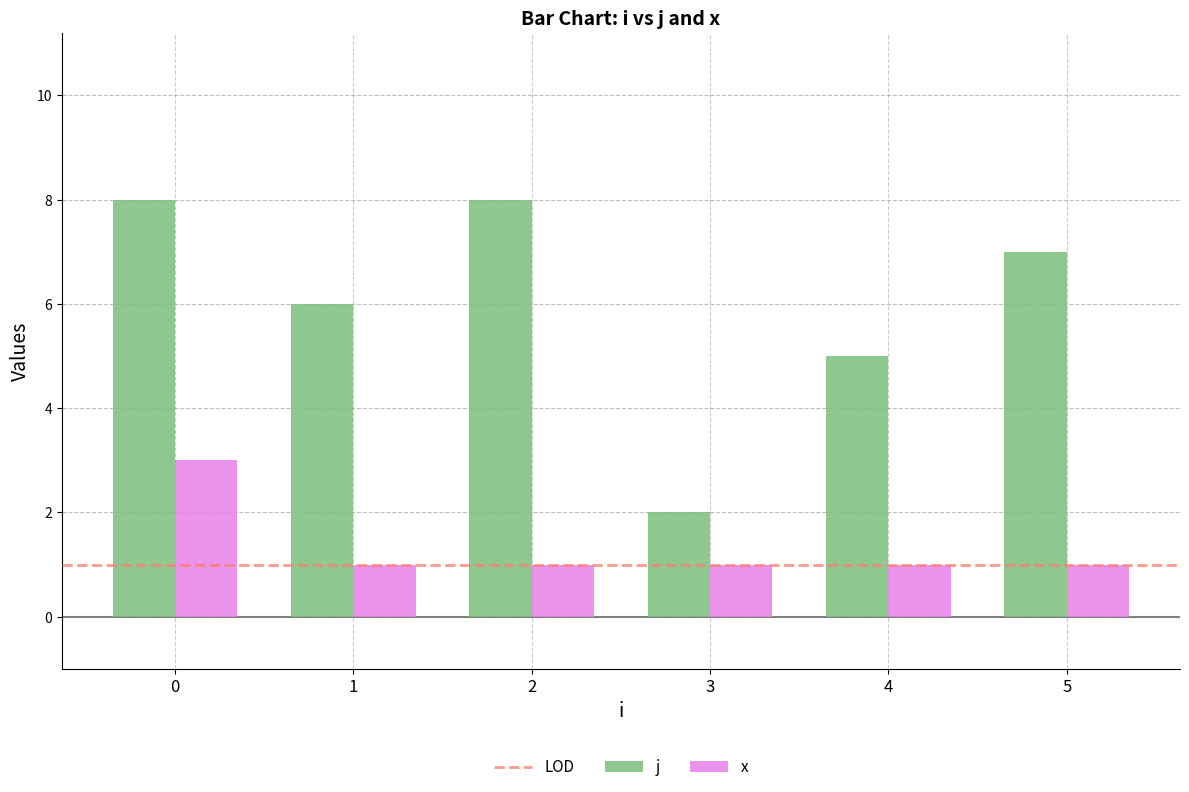

How many categories are shown in the chart?

6